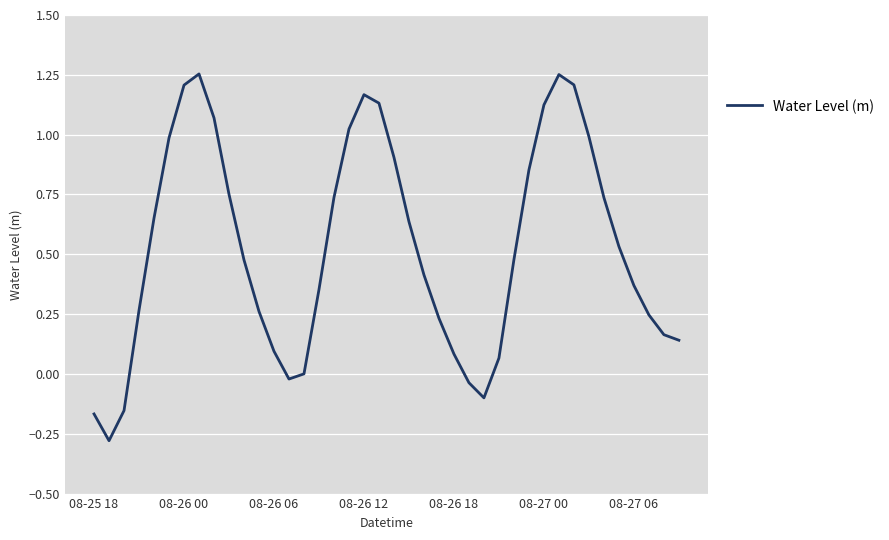

Count the number of data series in this chart.

1